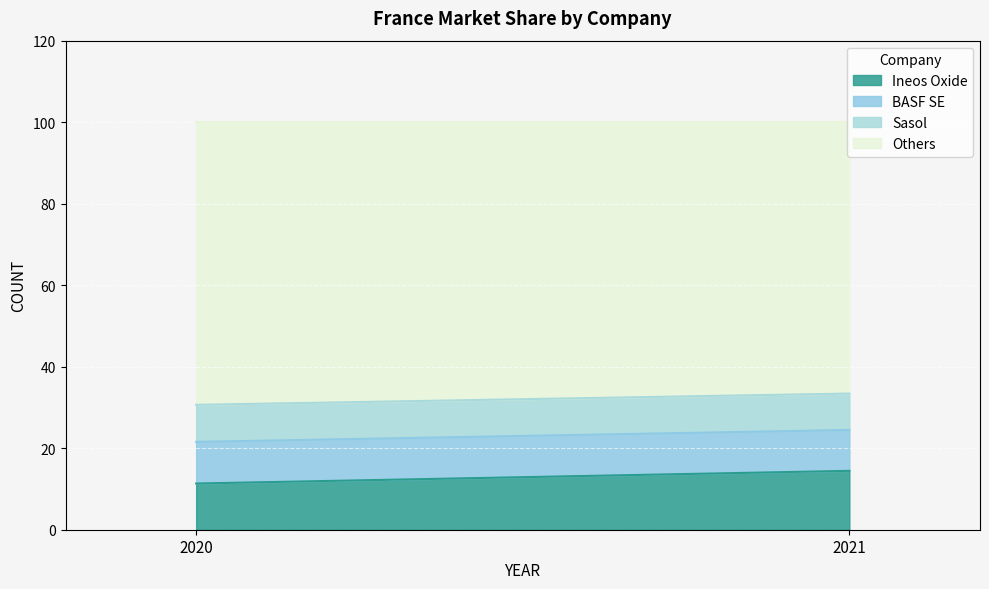

True or false: Others has a value of 32.9 at 2021.

False